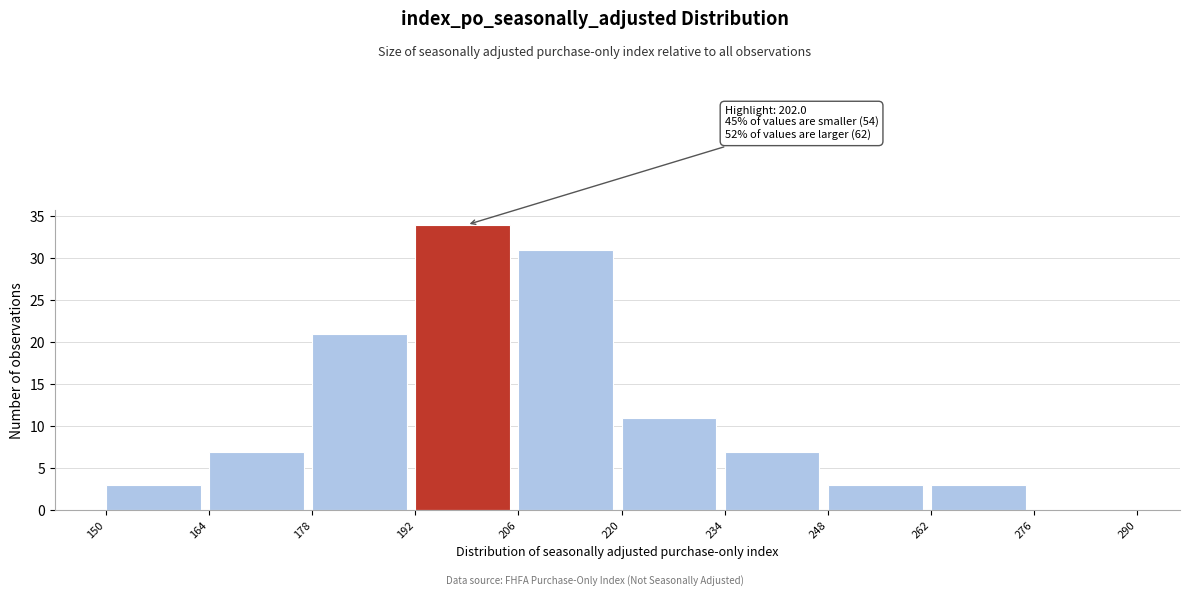

Which range on the x-axis has the tallest bar?

192 to 206